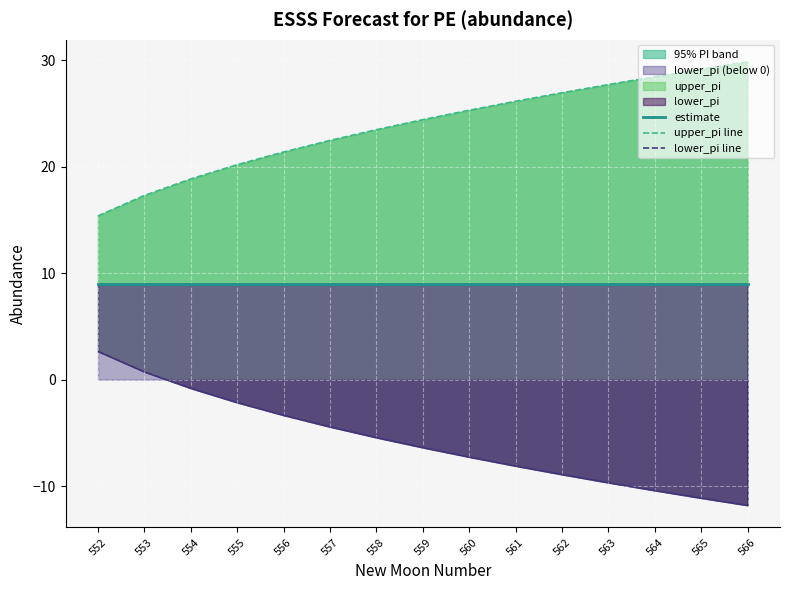

Is the value of estimate at 566 greater than the value of upper_pi line at 556?

No